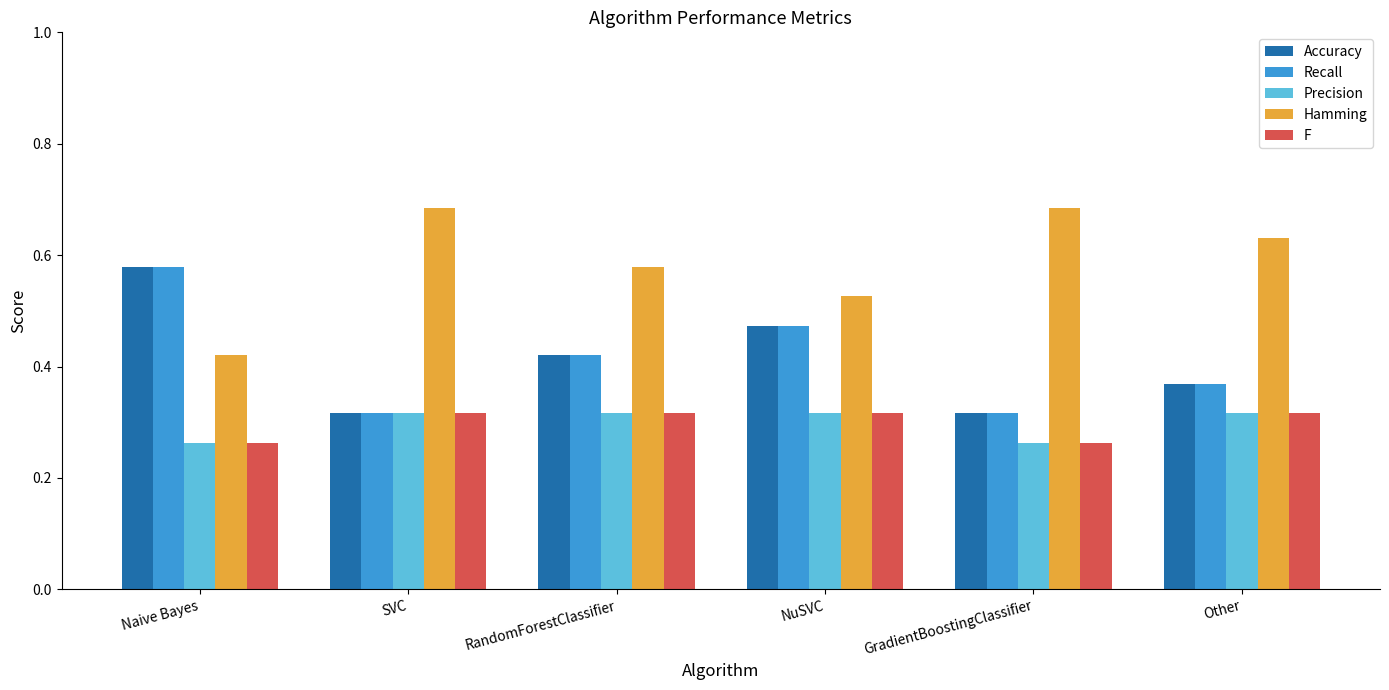

Is the value of Accuracy at Naive Bayes greater than the value of Precision at Other?

Yes